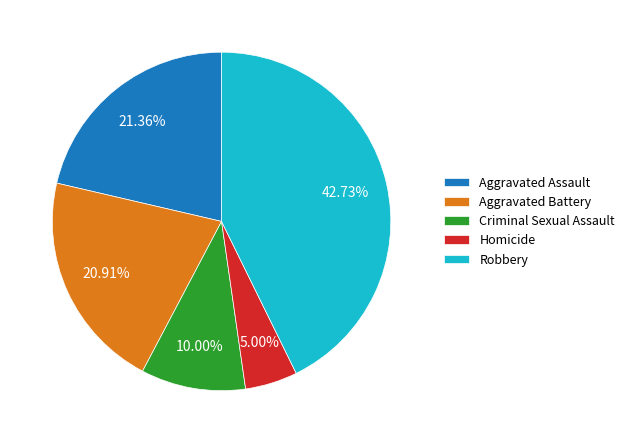

To the nearest percent, what is the combined percentage of Criminal Sexual Assault and Homicide?

15%